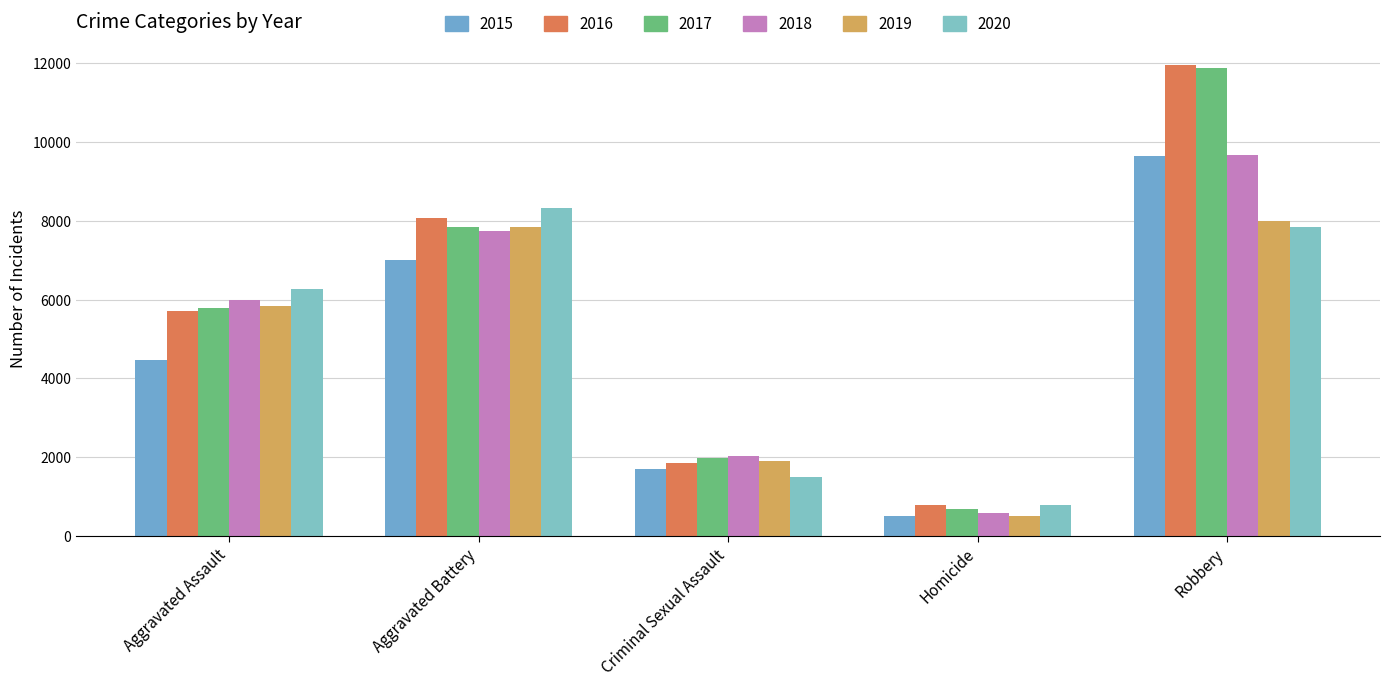

What is the value of the 2015 bar at the 1st from the left?

4480